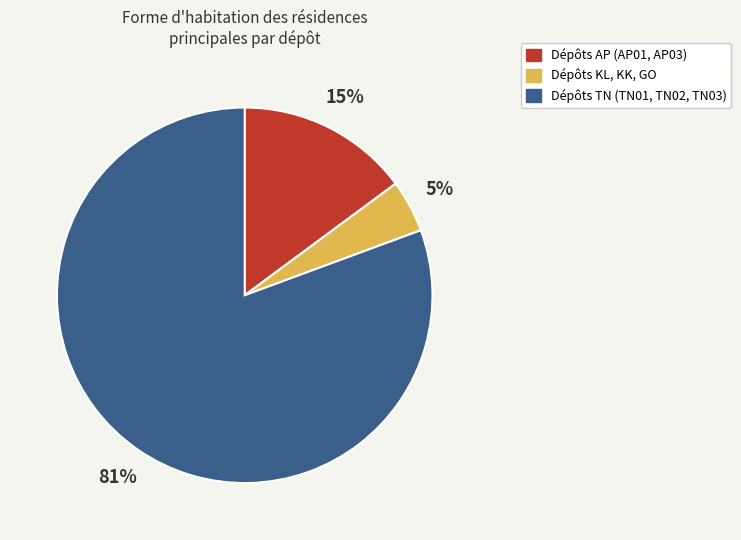

To the nearest percent, what is the average slice percentage?

33%